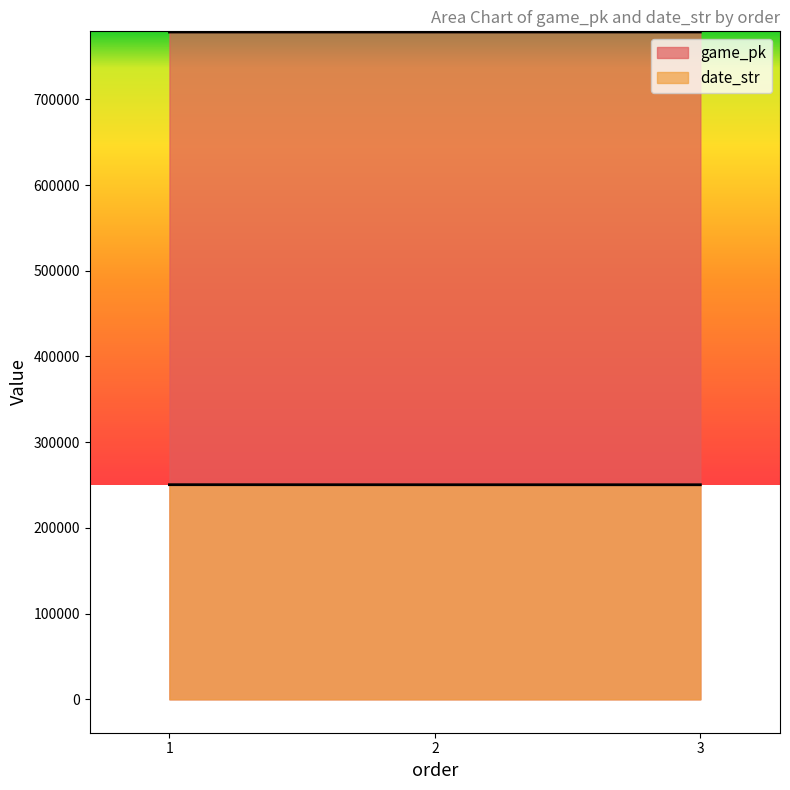

Is the value of date_str at 3 greater than the value of game_pk at 1?

No